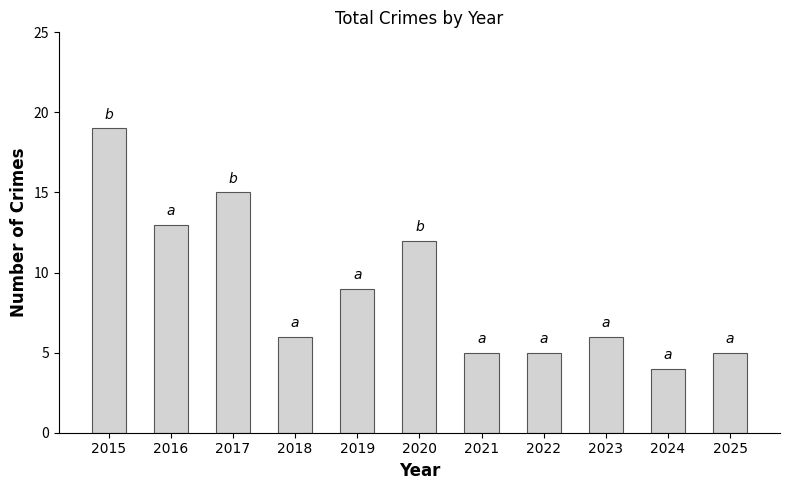

What is the maximum value shown in the chart?

19